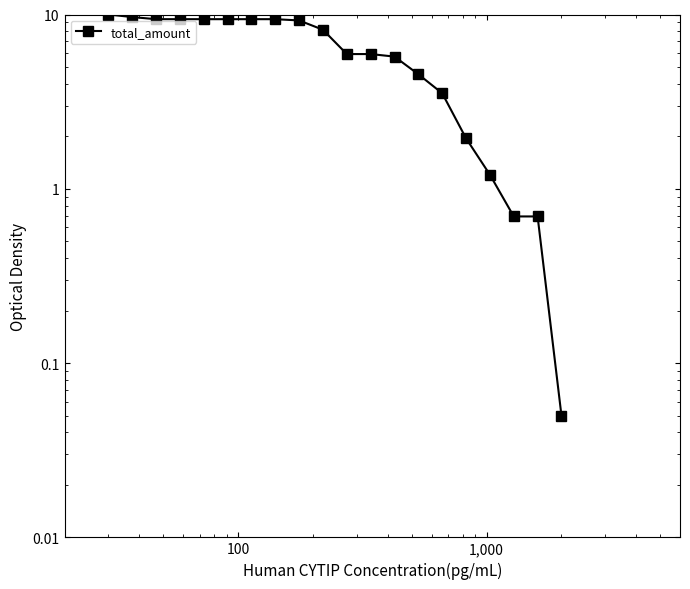

What is the minimum value shown in the chart?

0.1